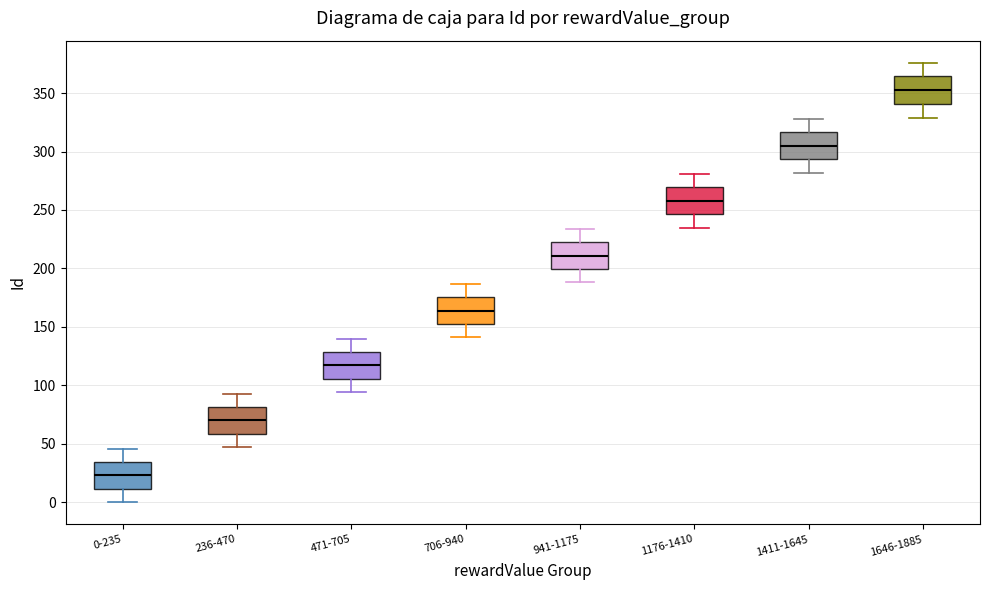

Where is the upper edge of the box for 0-235 on the y-axis? The values are not printed on the chart, so give them approximately, as read against the axis.

35